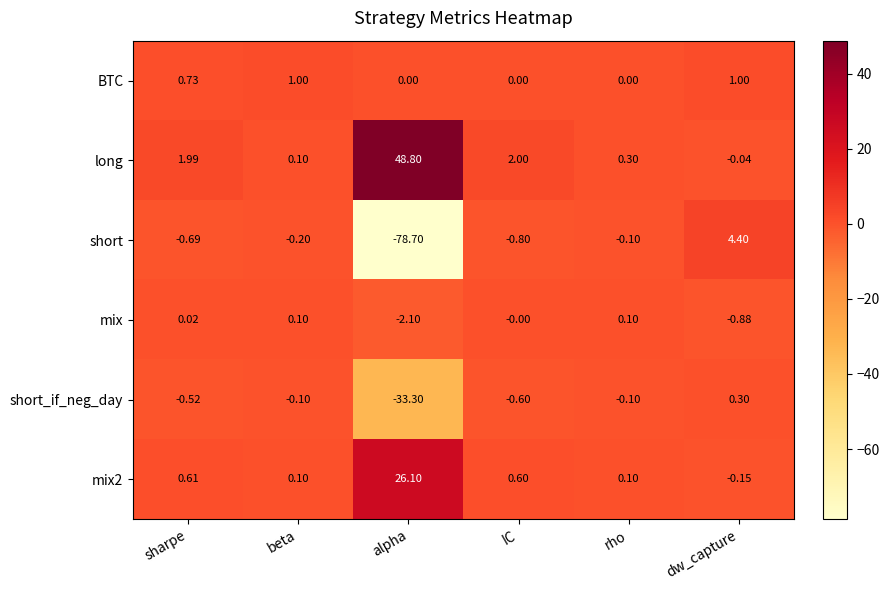

Count the number of data series in this chart.

6